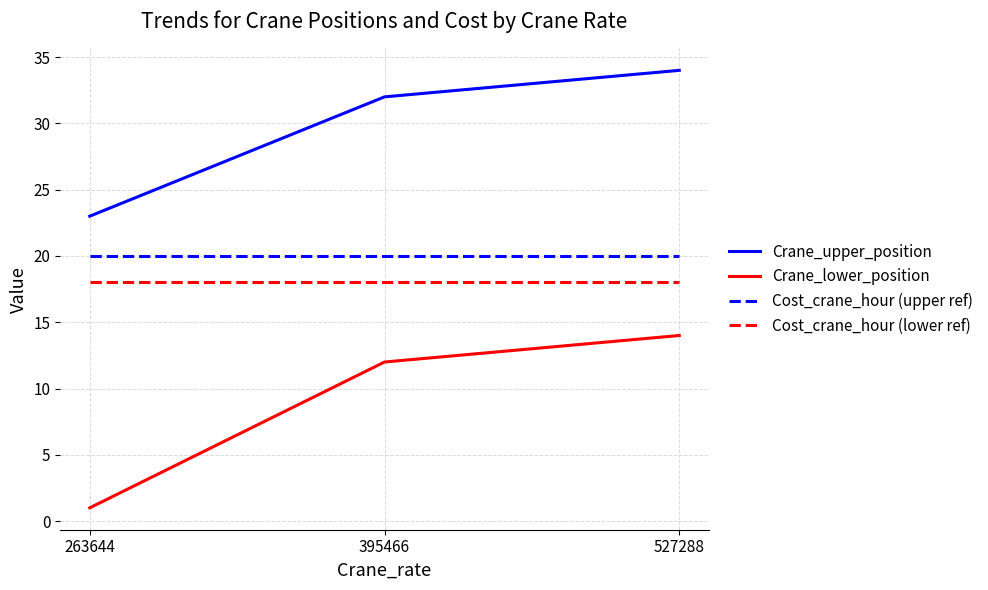

The Crane_lower_position series shows 14 at 527288. True or false?

True